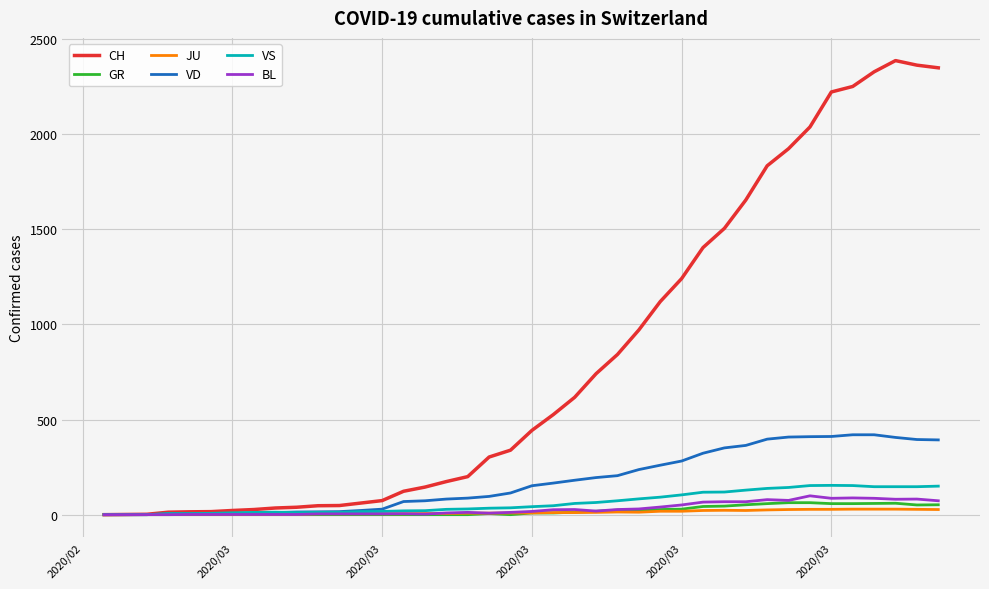

What is the difference between the maximum and minimum values in the VD series?

420